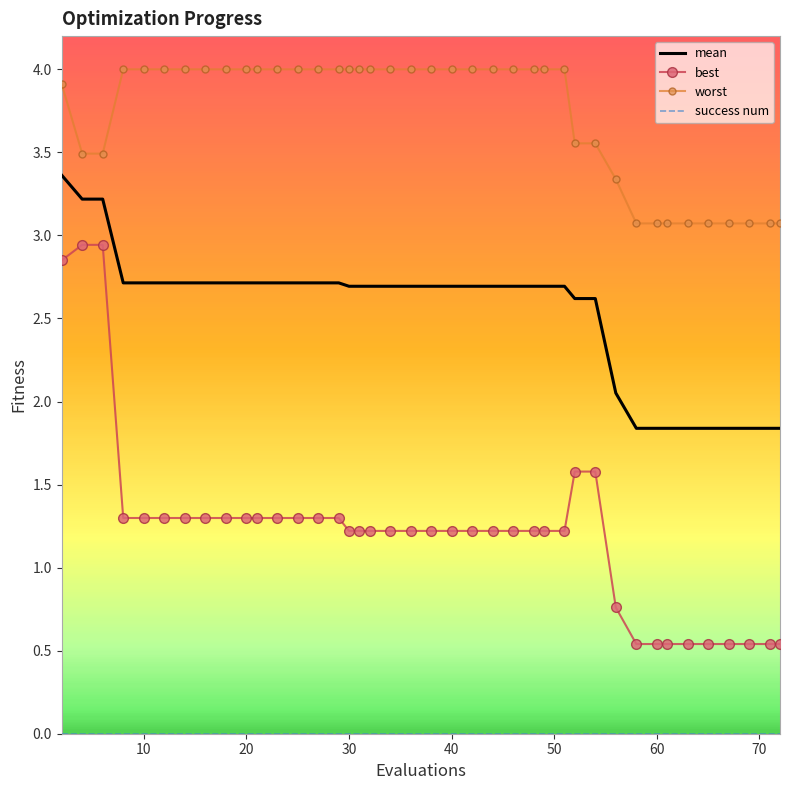

Which series has the largest total across all categories?

worst